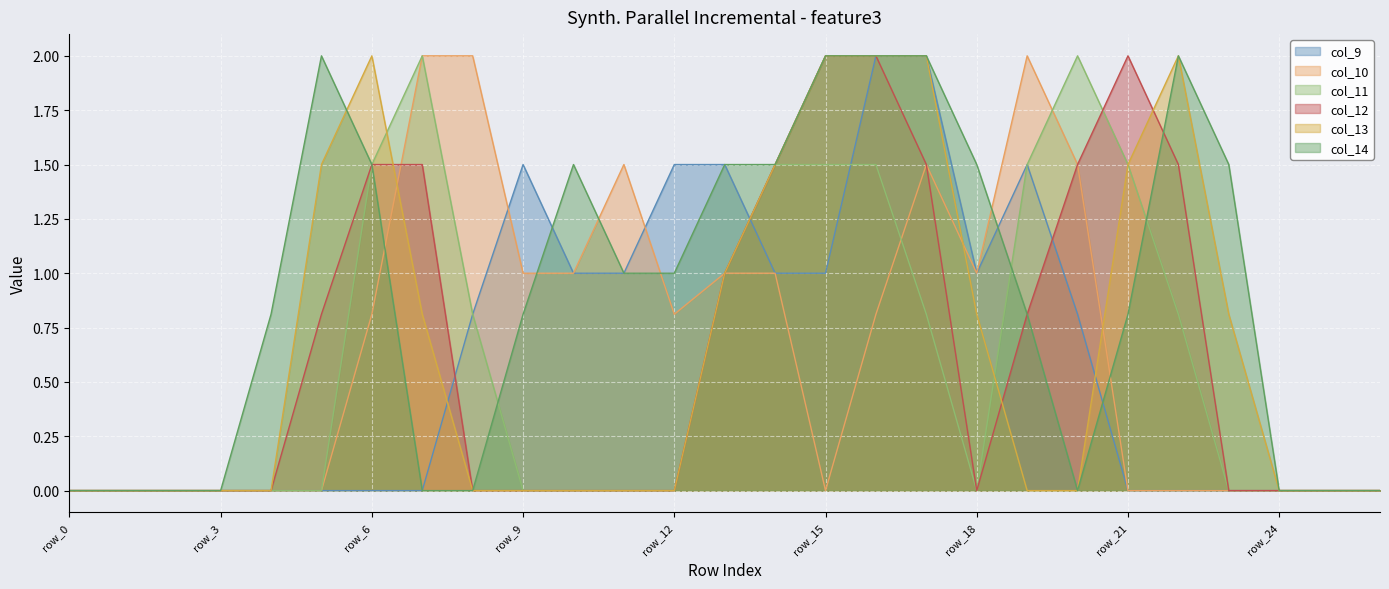

Between row_9 and row_22, which is larger?

row_9